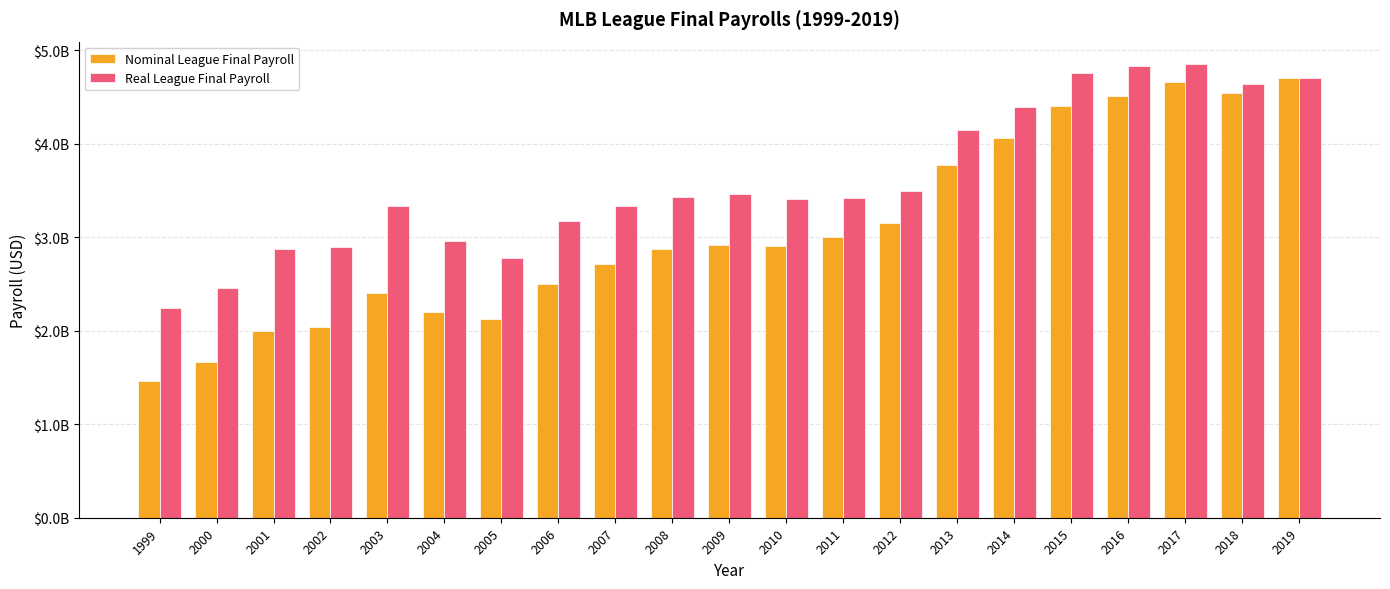

What is the difference between the maximum and second lowest values in the Real League Final Payroll series?

2391065977.4